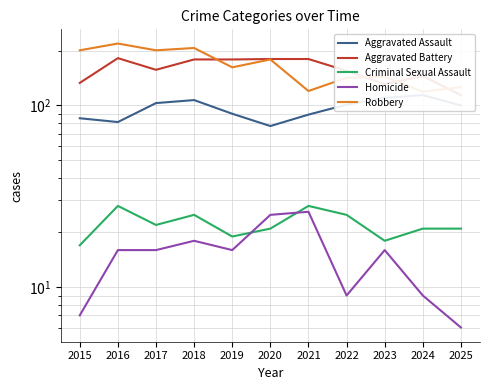

How many data points does each series have?

11